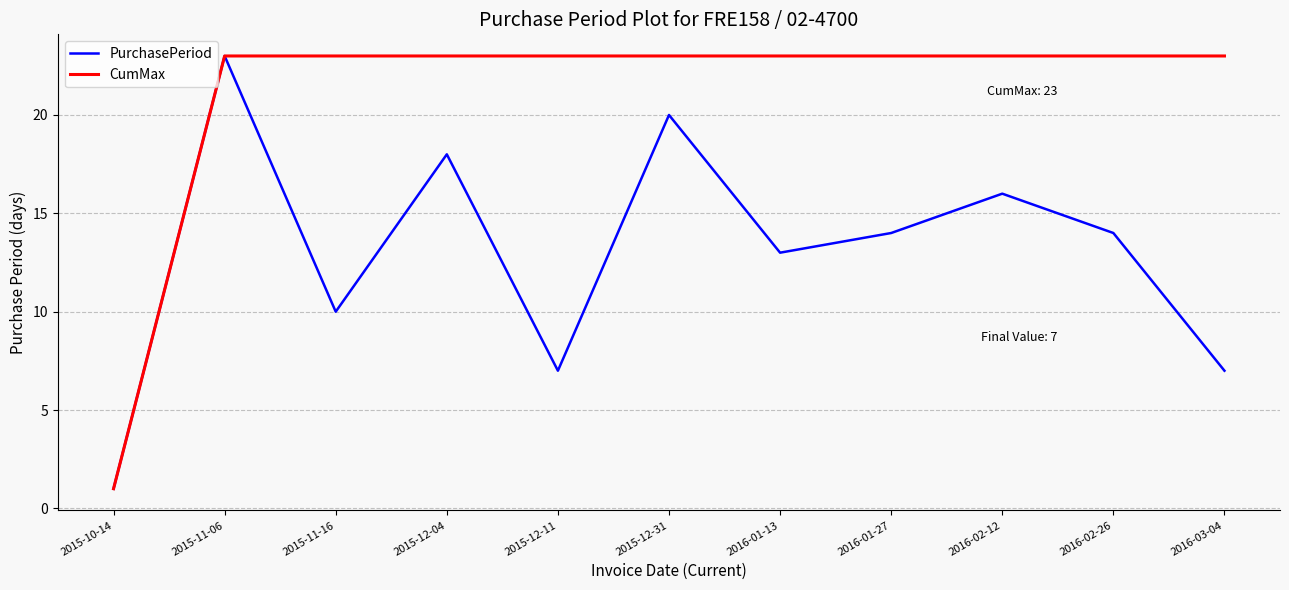

Is the value of PurchasePeriod at 2015-12-11 greater than the value of CumMax at 2015-12-04?

No